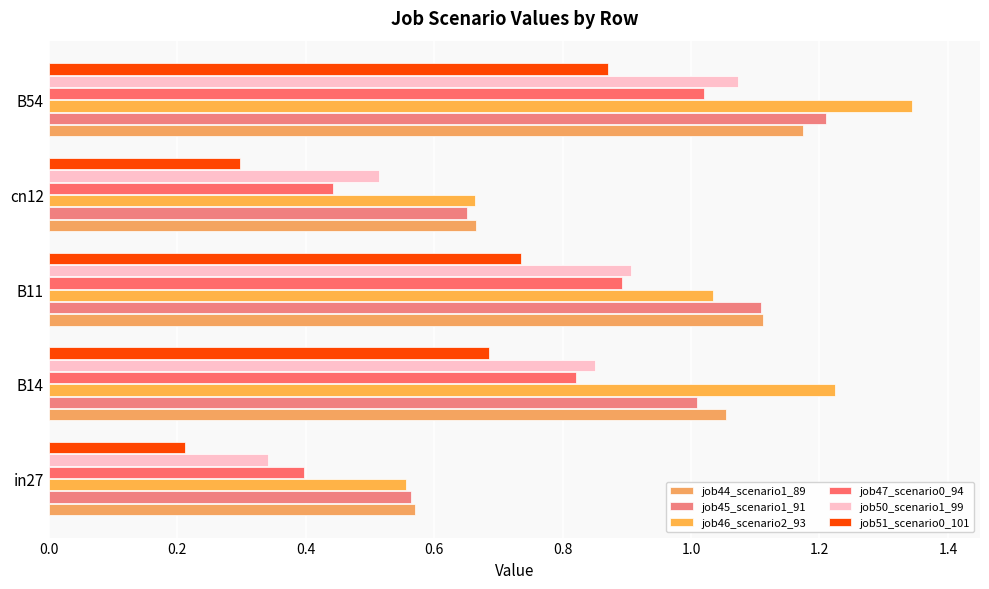

Count the number of categories in the chart.

5